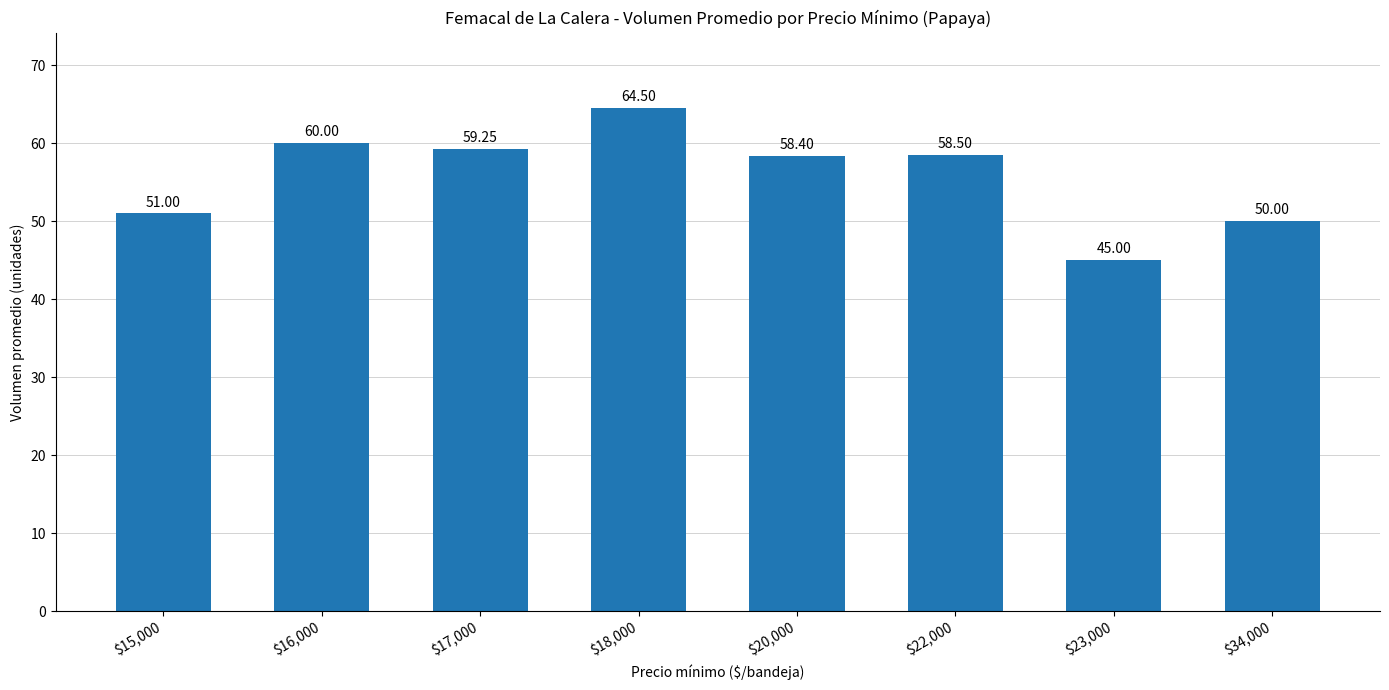

What is the sum of the values at $16,000 and $20,000?

118.4